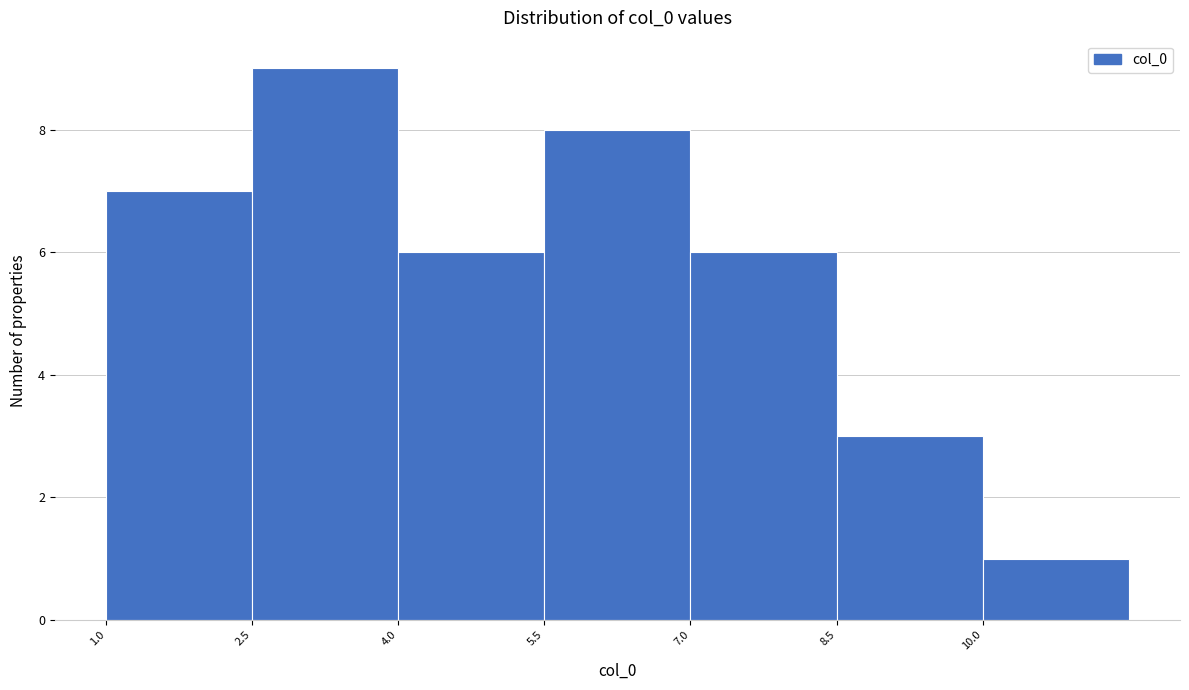

Reading left to right, transcribe this chart: for each bar, give the range it covers on the x-axis and its height. Neither the bar edges nor the heights are printed on the chart, so give them approximately, as read against the axes.

1.0 to 2.5: 7
2.5 to 4.0: 9
4.0 to 5.5: 6
5.5 to 7.0: 8
7.0 to 8.5: 6
8.5 to 10.0: 3
10.0 to 11.5: 1